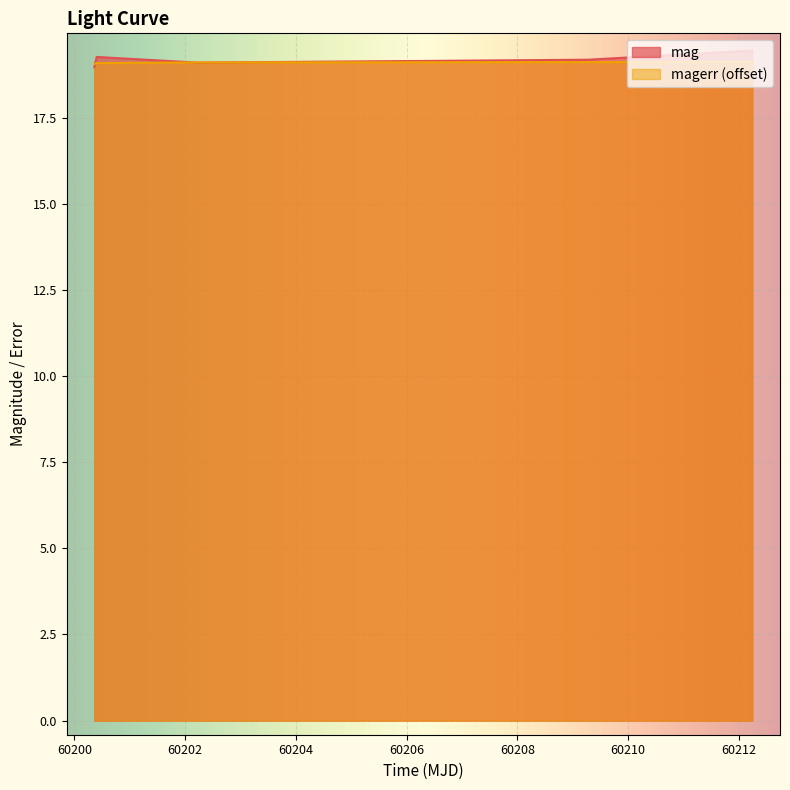

True or false: magerr and mag cross at least once.

True